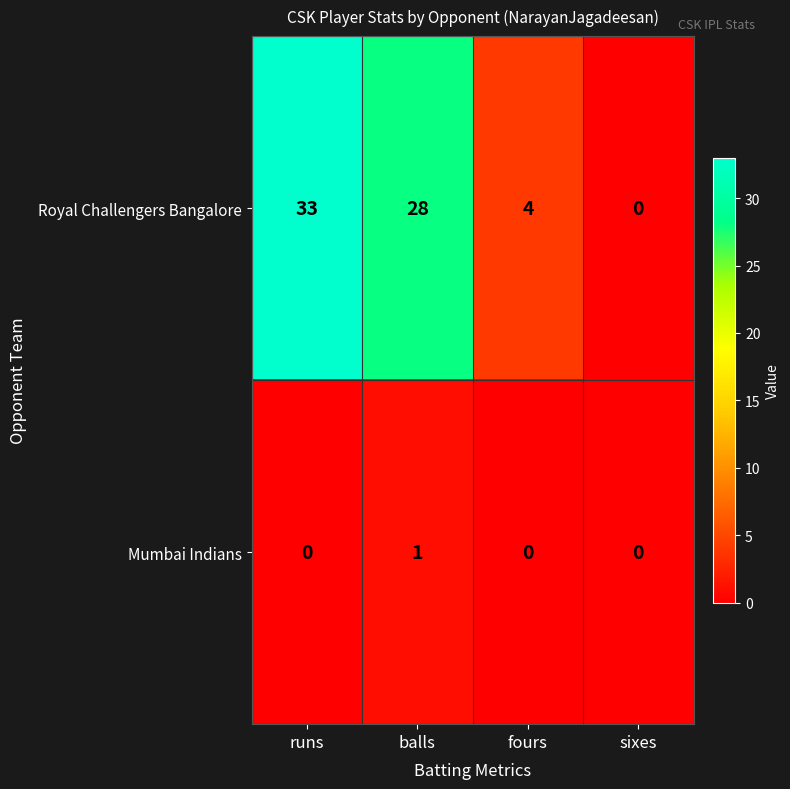

What is the total value across all series at runs?

33